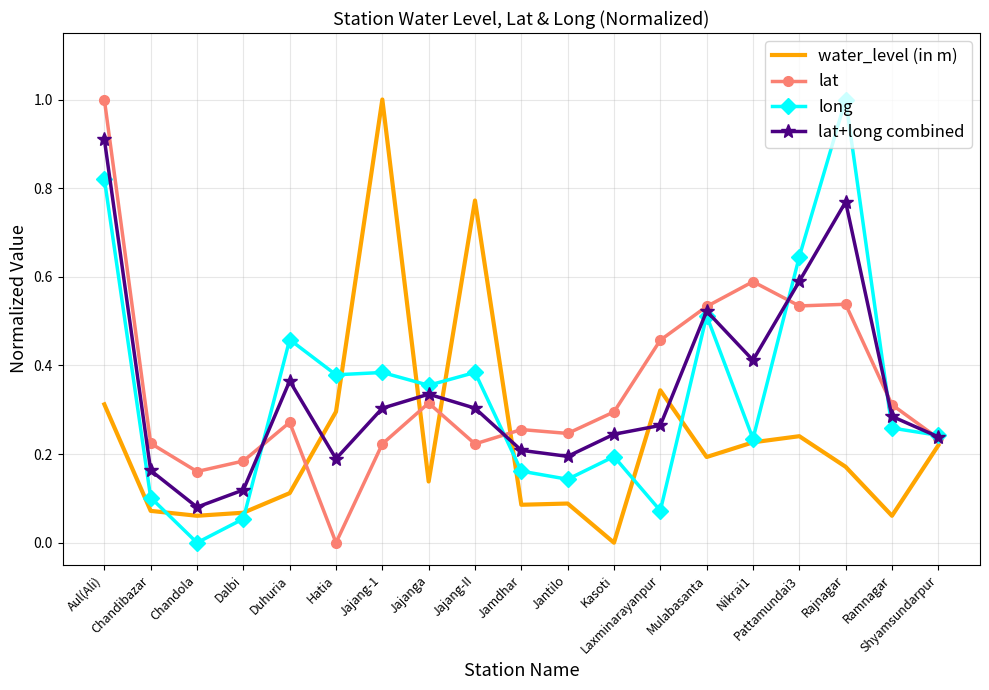

What is the maximum value shown in the chart?

1.0